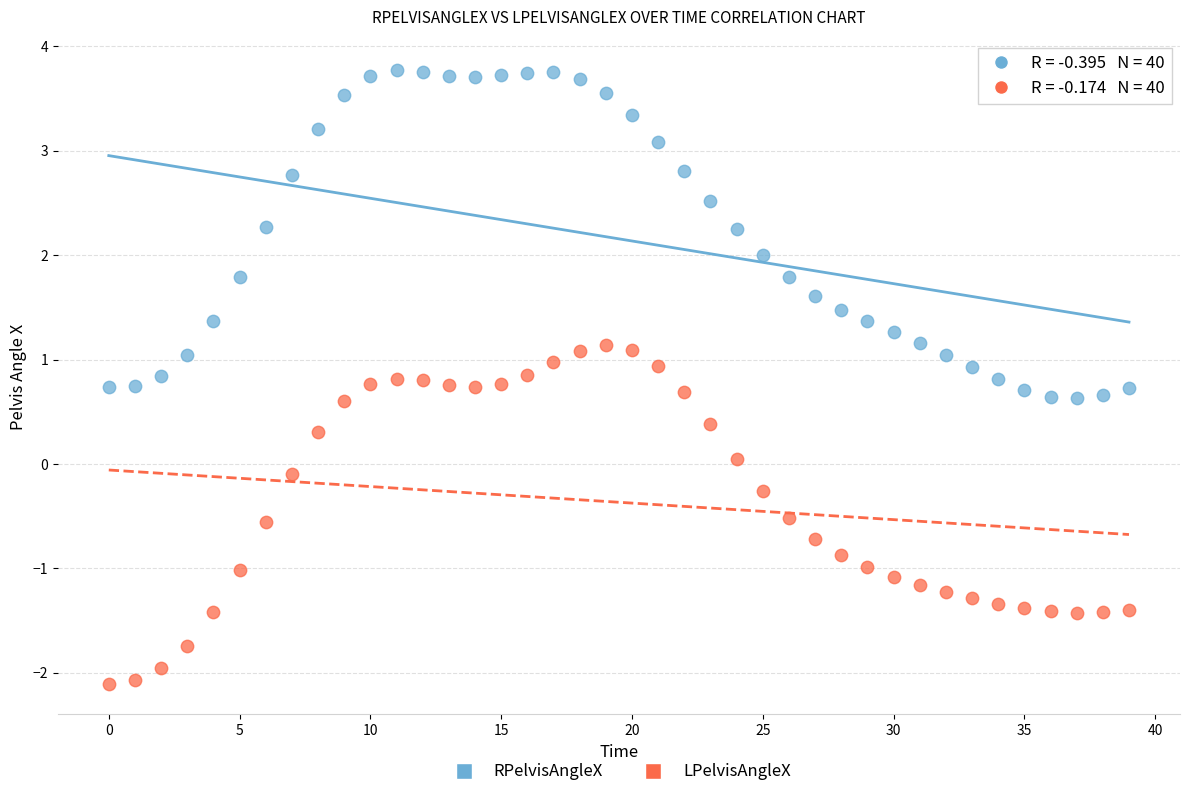

What are all the series names shown in the legend?

RPelvisAngleX, LPelvisAngleX